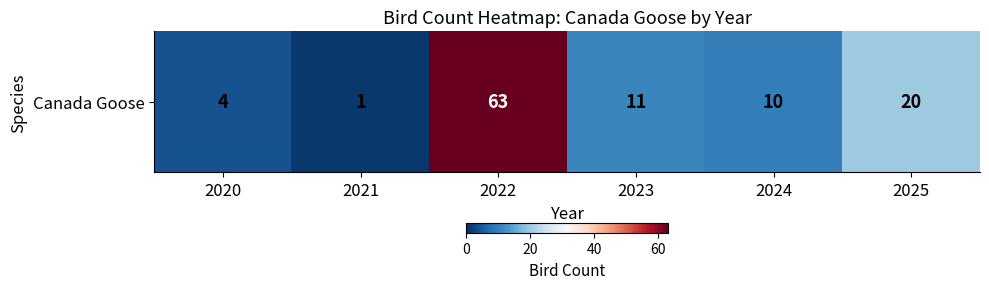

What is the maximum value shown in the chart?

63